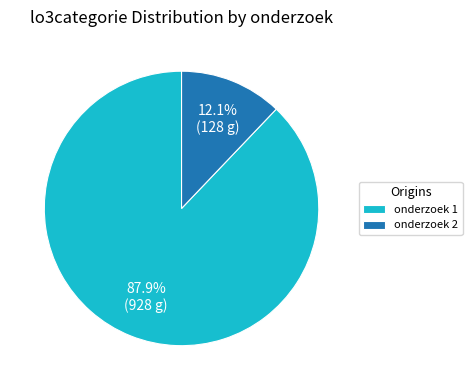

Which slice represents more than half of the pie?

onderzoek 1